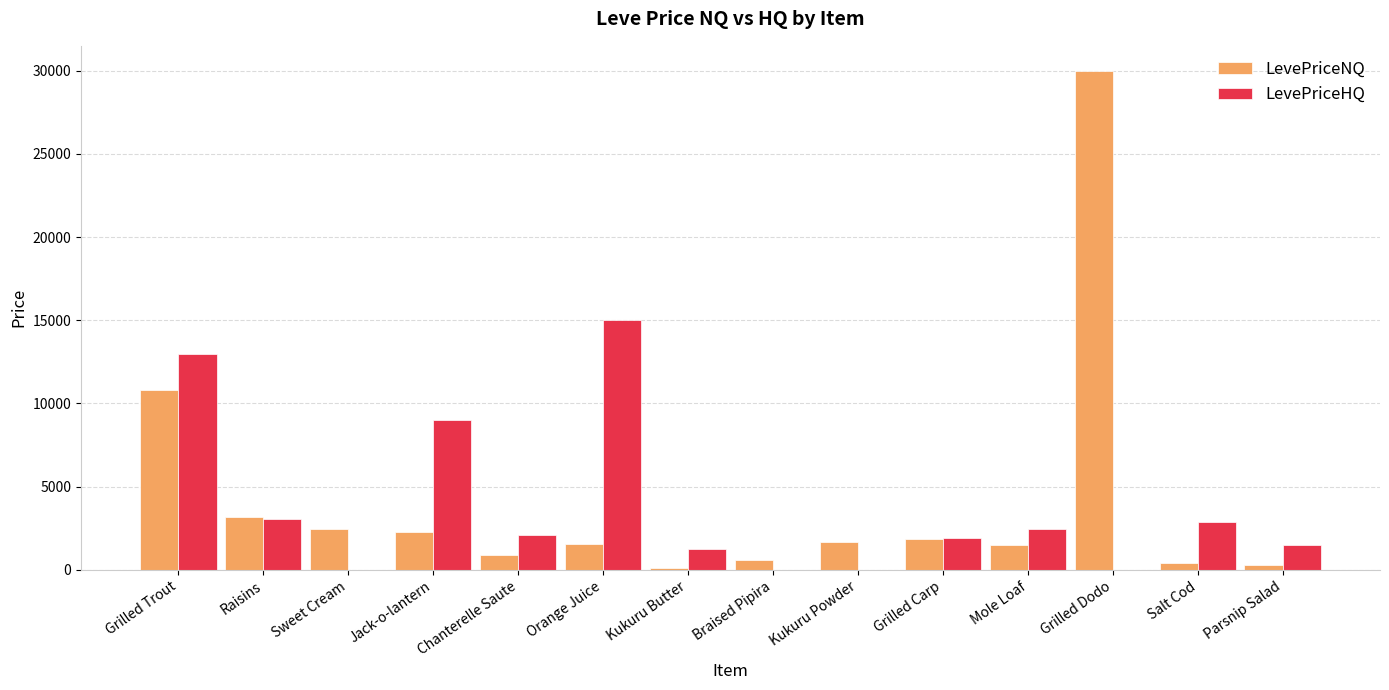

True or false: LevePriceNQ has a value of 1545.0 at Orange Juice.

True